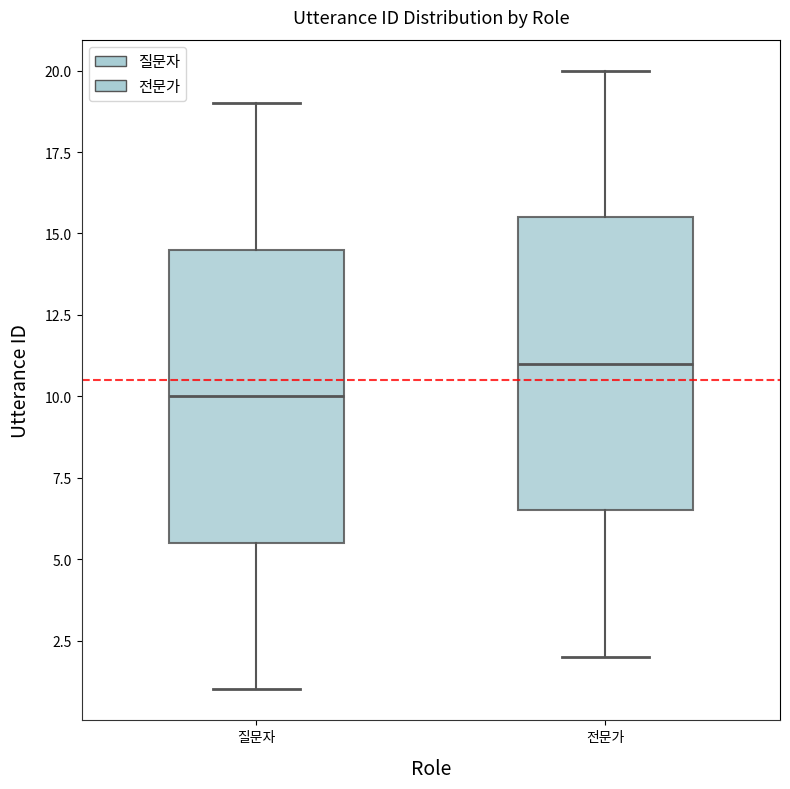

Reading left to right, read every box against the y-axis: the position of its median line, the range the box covers, and the ends of its whiskers. The values are not printed on the chart, so give them approximately, as read against the axis.

질문자: median 10.0, box 5.5 to 14.5, whiskers 1.0 to 19.0
전문가: median 11.0, box 6.5 to 15.5, whiskers 2.0 to 20.0